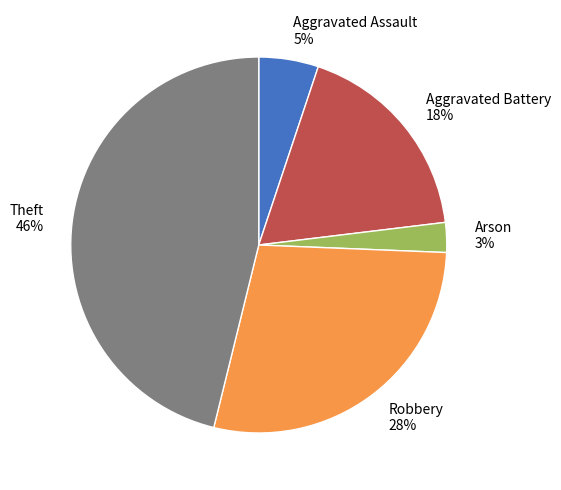

To the nearest percent, what is the difference between the Robbery and Aggravated Assault slice percentages?

23%